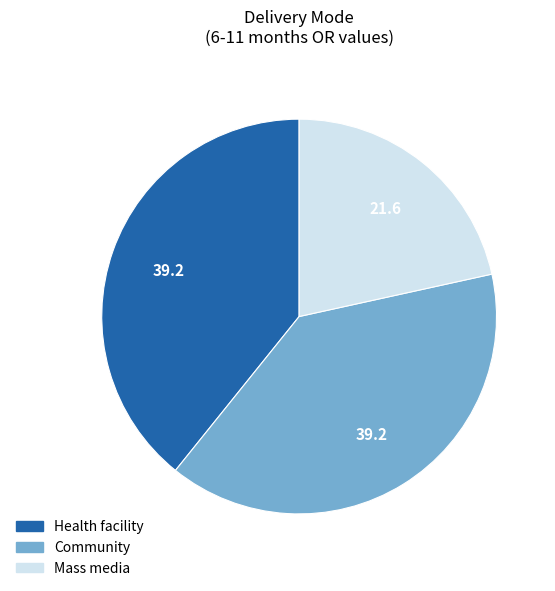

Is the sum of Community and Health facility greater than half?

Yes